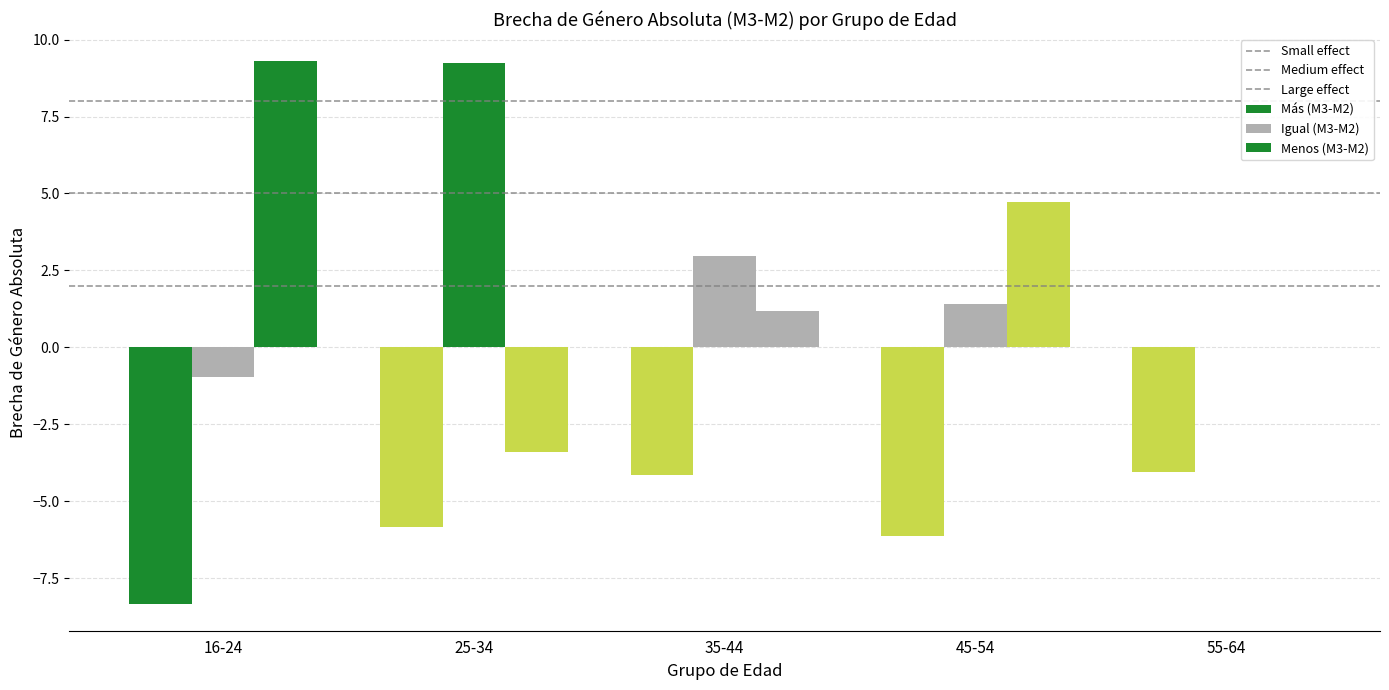

What position from the left is 16-24?

1